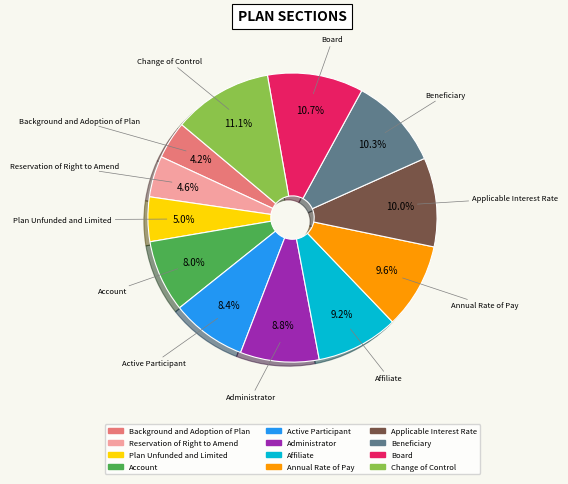

Between Board and Administrator, which is larger?

Board